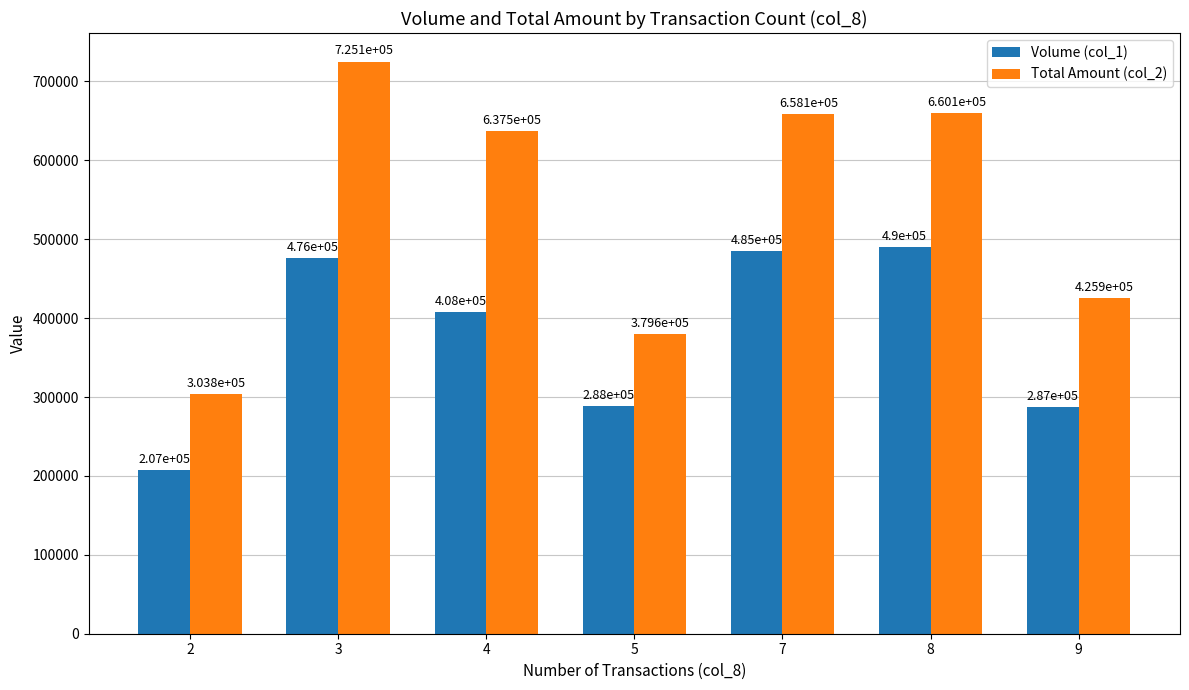

List the series in order of their peak value, highest first.

Total Amount (col_2), Volume (col_1)